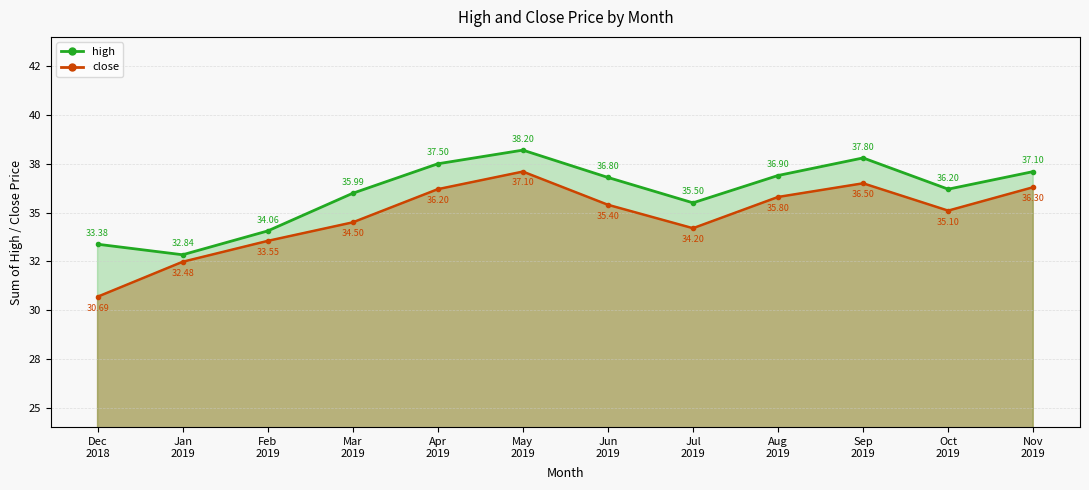

What is the highest value of the close series?

37.1